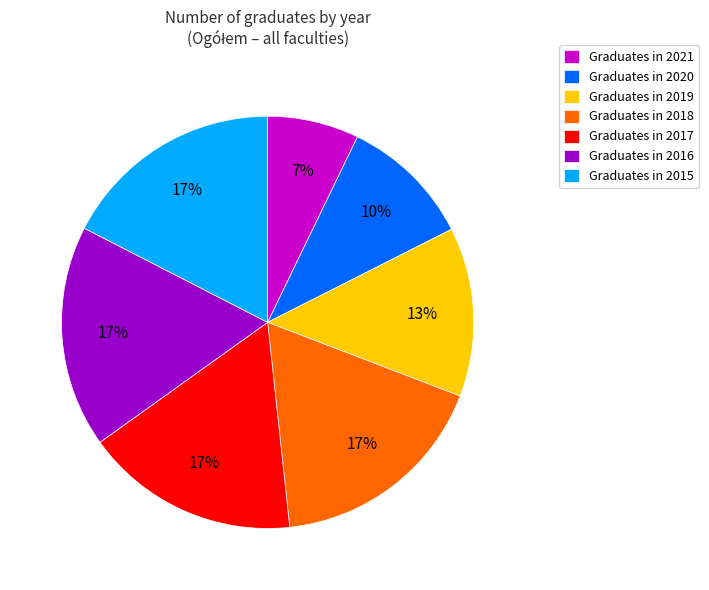

True or false: Graduates in 2017 accounts for 17% of the total.

True